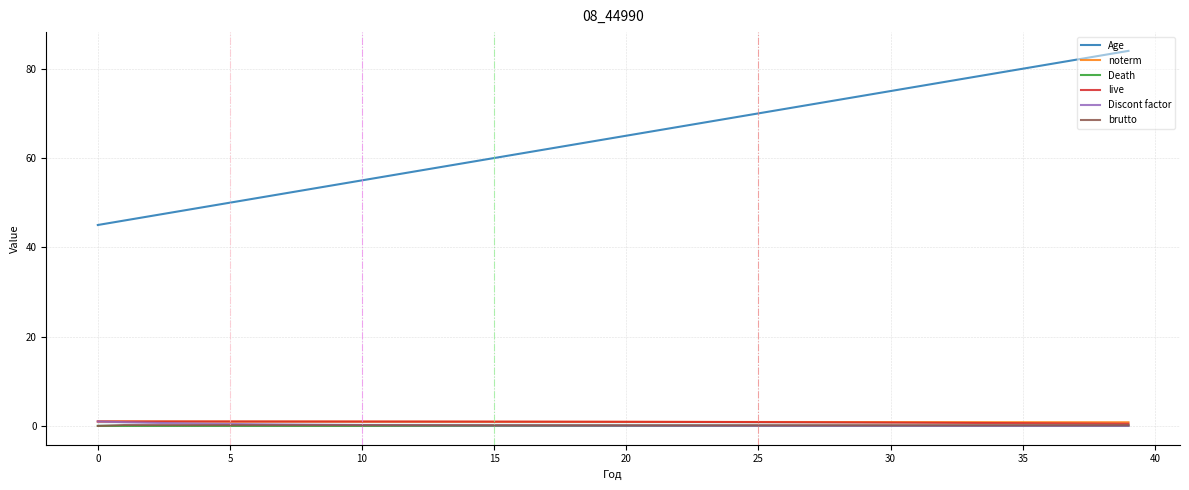

Which series has the widest spread of values?

Age